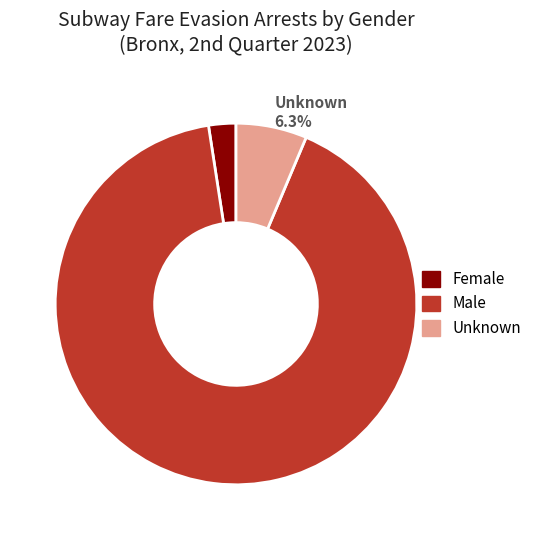

What percentage is the Female slice, to the nearest percent?

2%